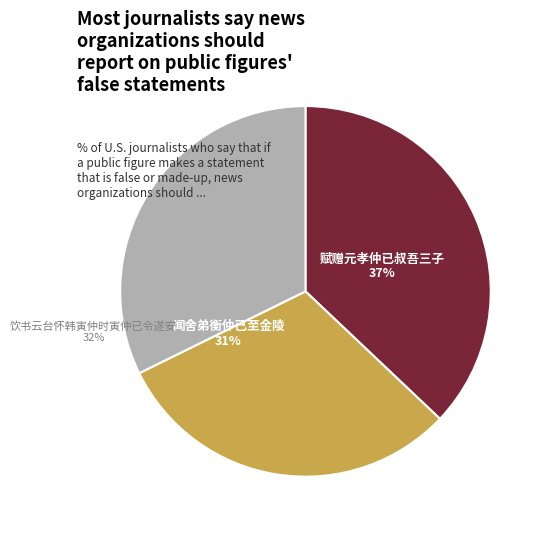

To the nearest percent, what is the difference between the largest and smallest slice percentages?

6%